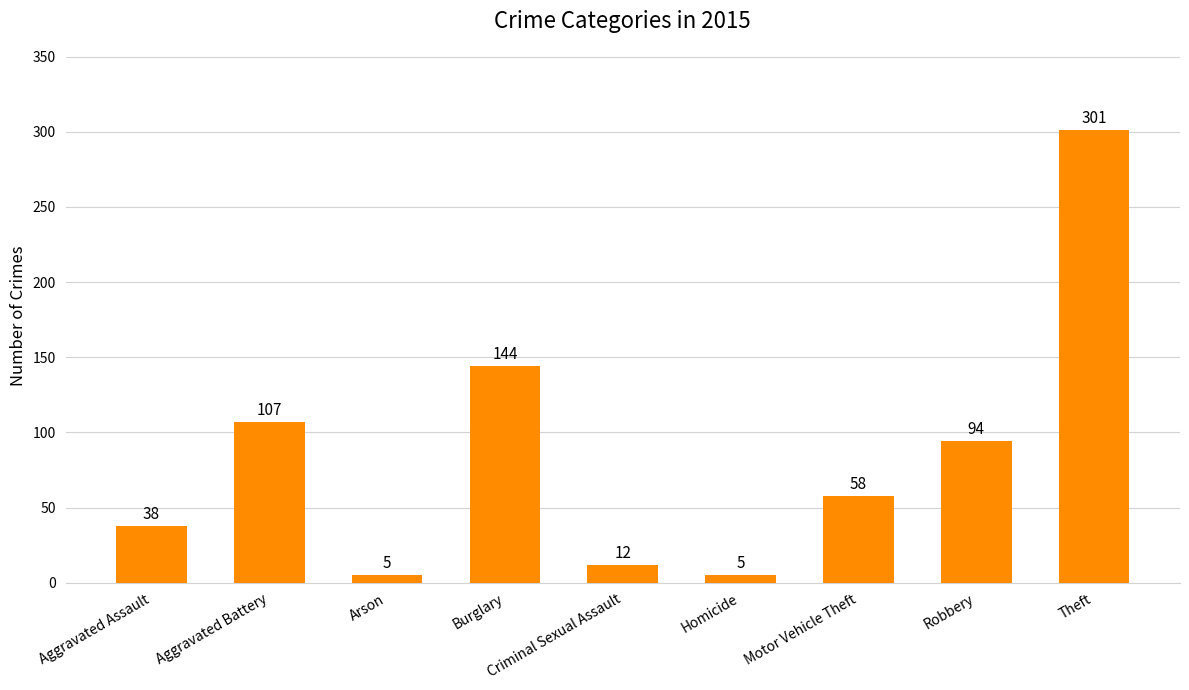

What is the label of the 9th bar from the left?

Theft